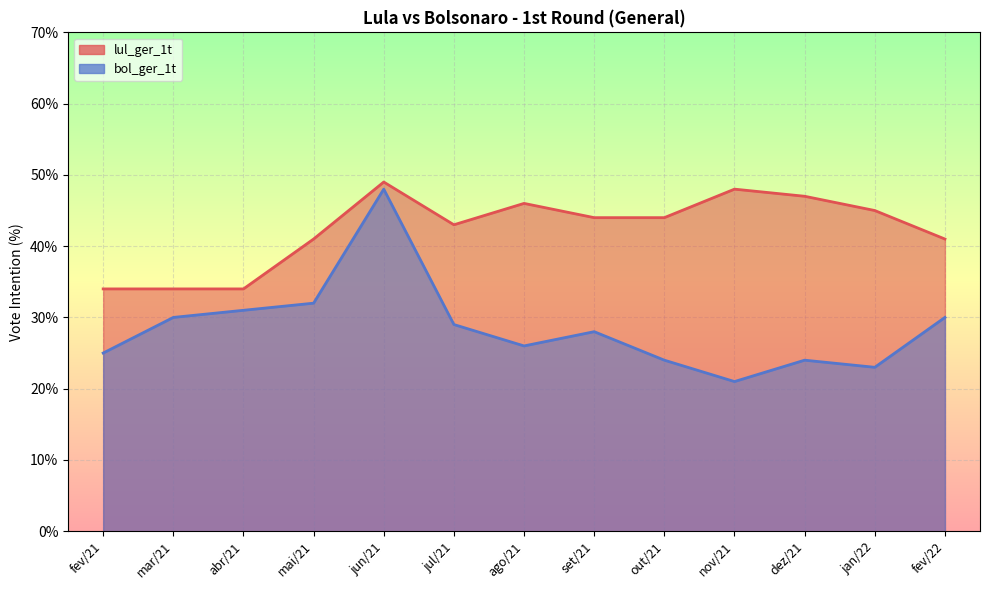

At which category is the sum across all series the highest?

jun/21